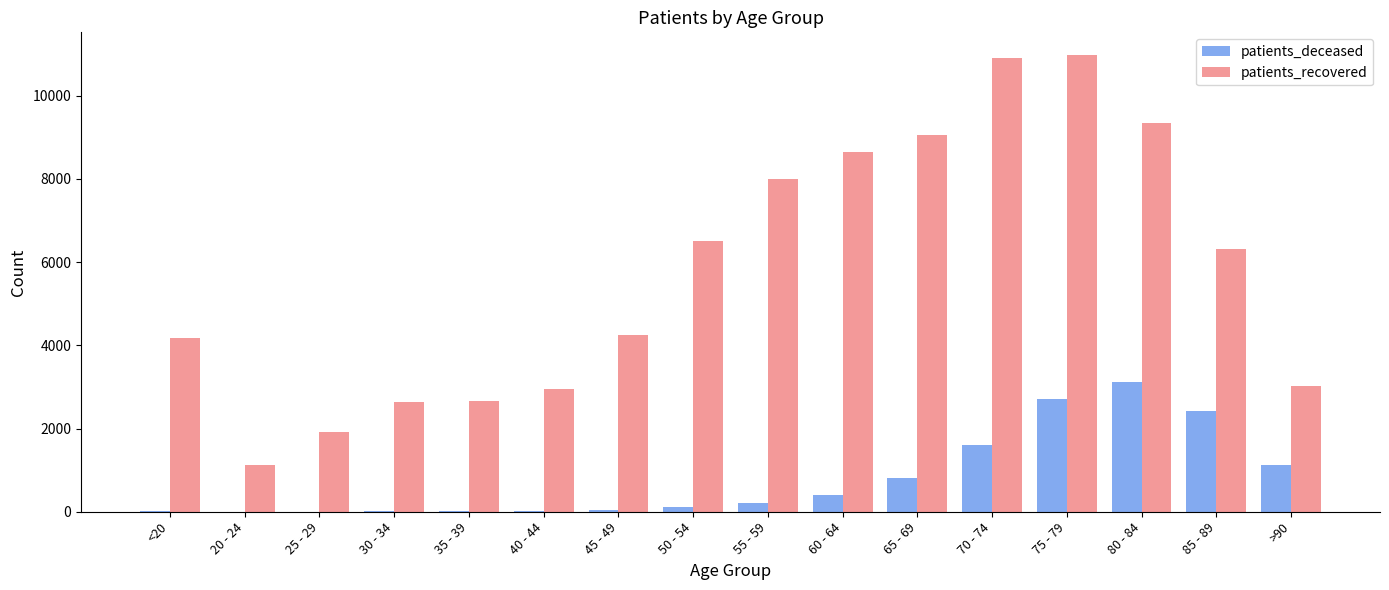

At which label does patients_deceased reach its peak?

80 - 84